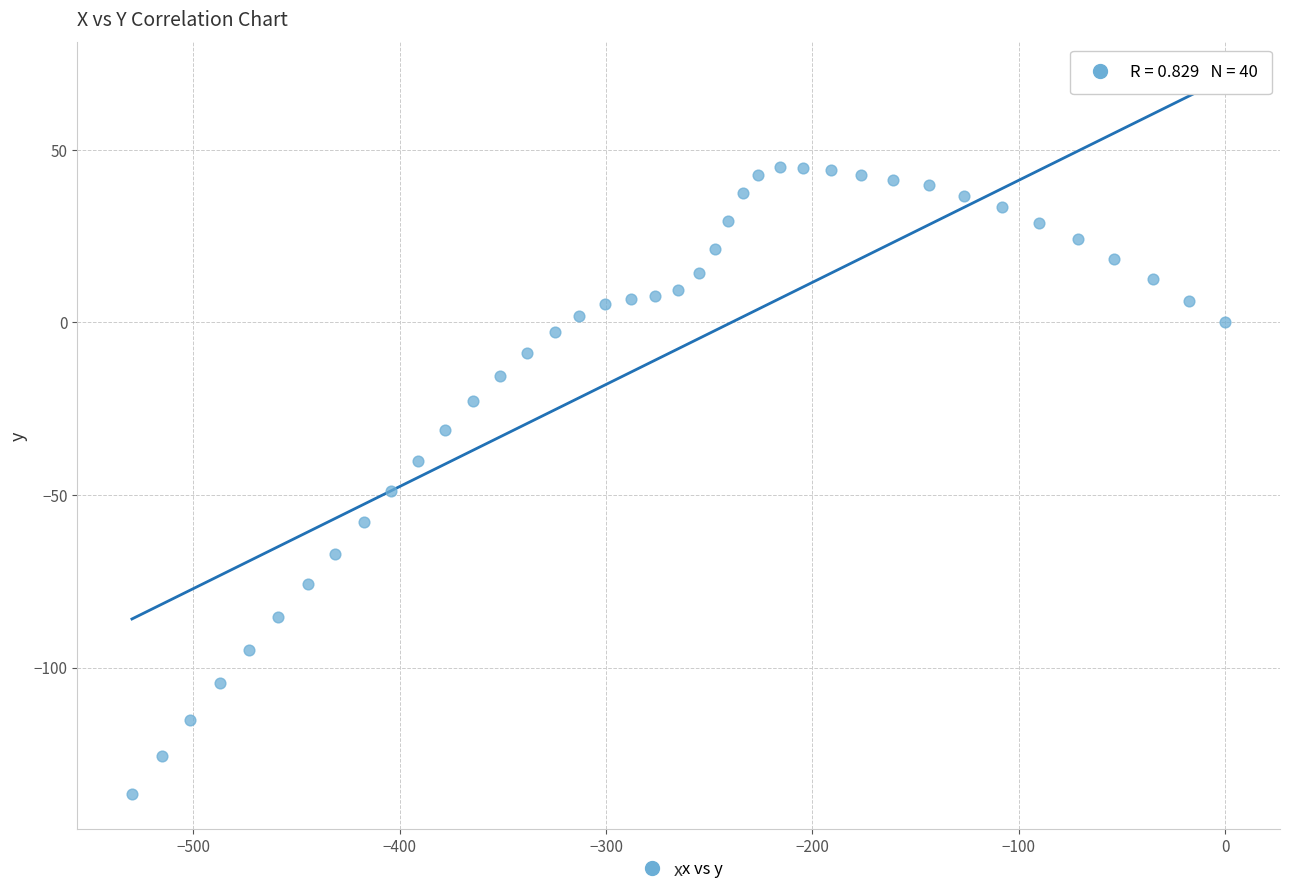

What is the range of Y values (max minus min)?

181.6